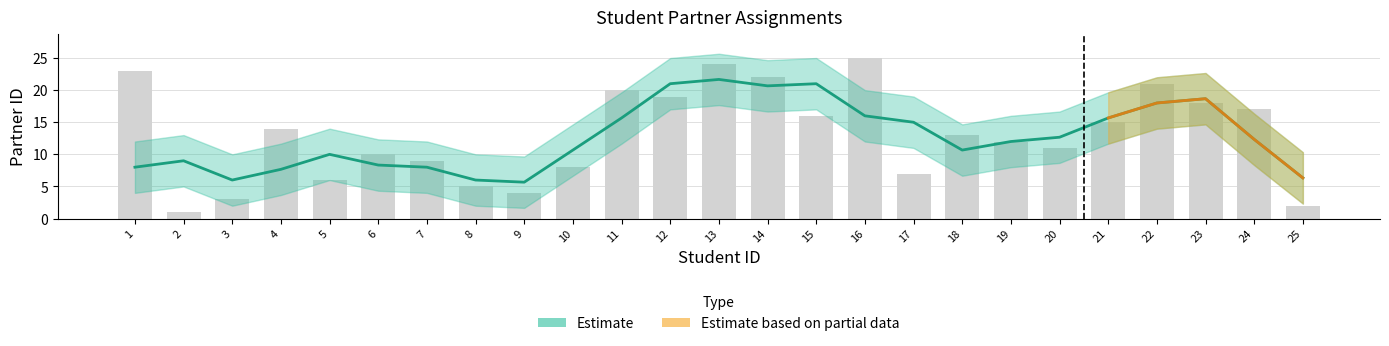

Where is the data nearest to the value 13?

18